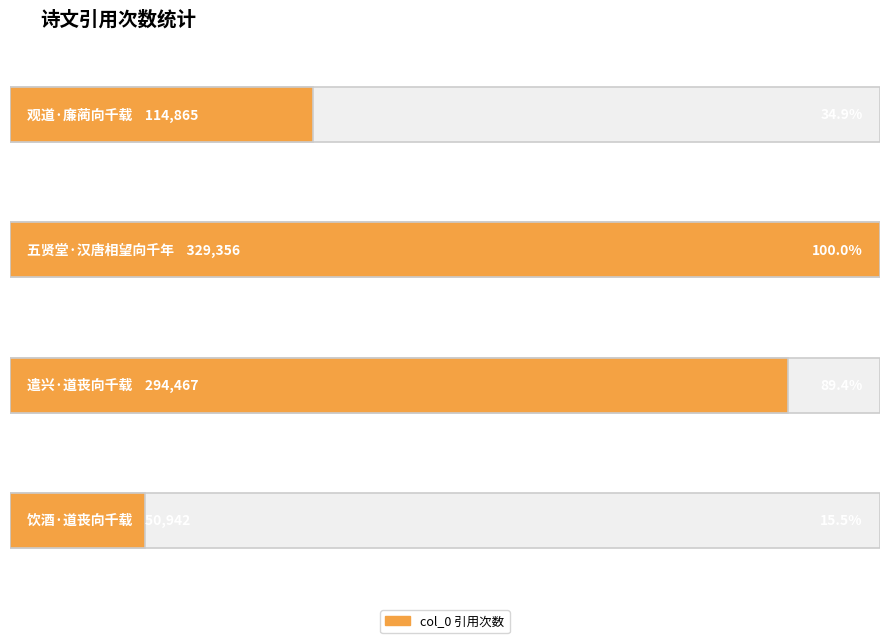

What position from the right is 五贤堂·汉唐相望向千年?

3